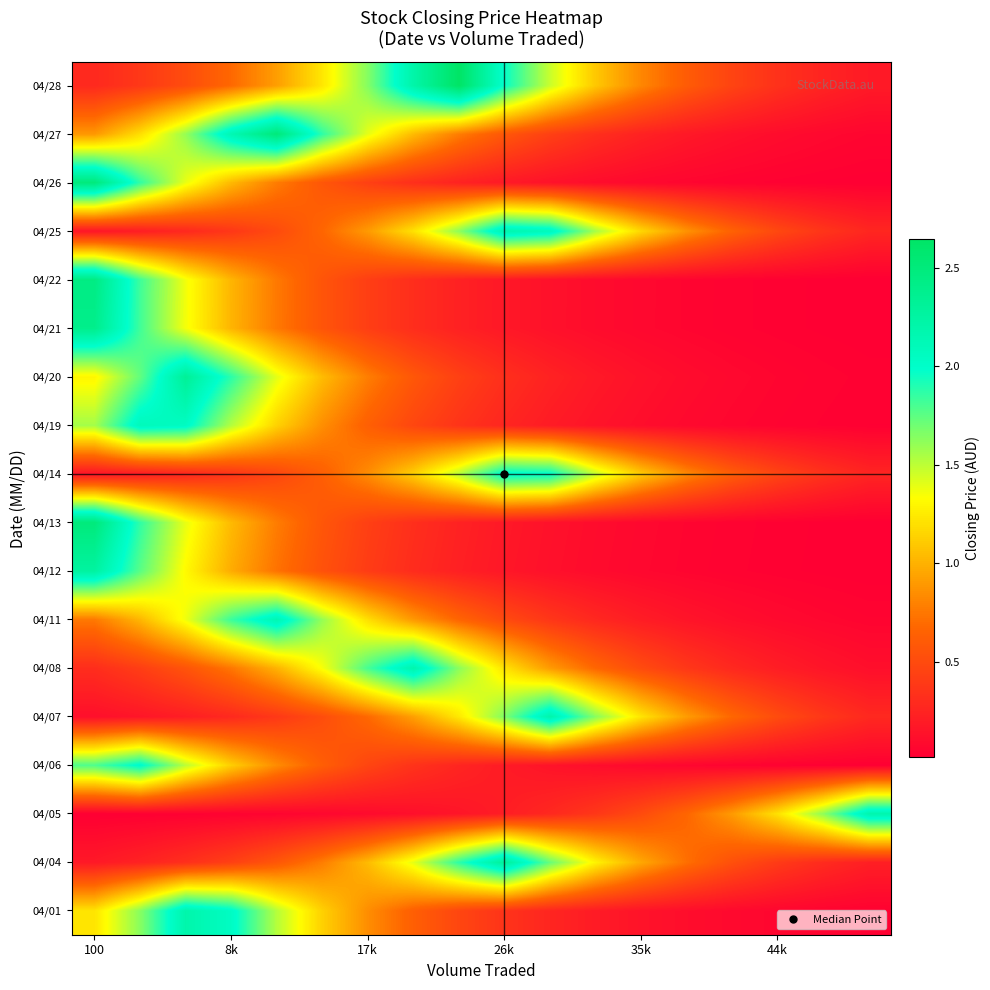

At how many categories does at least one series exceed 2?

10